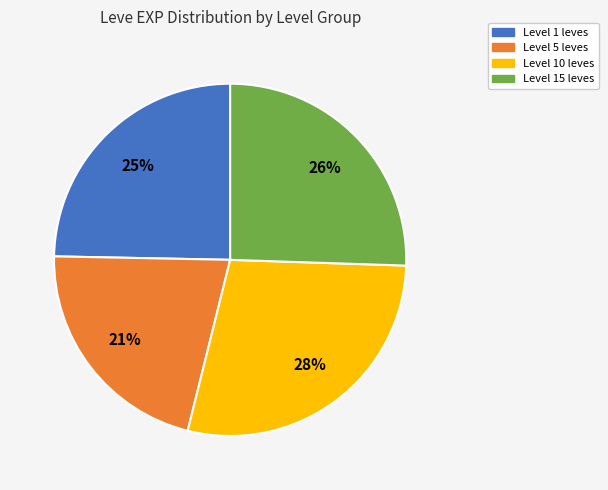

Is it true that Level 5 leves is 11% of the pie?

False